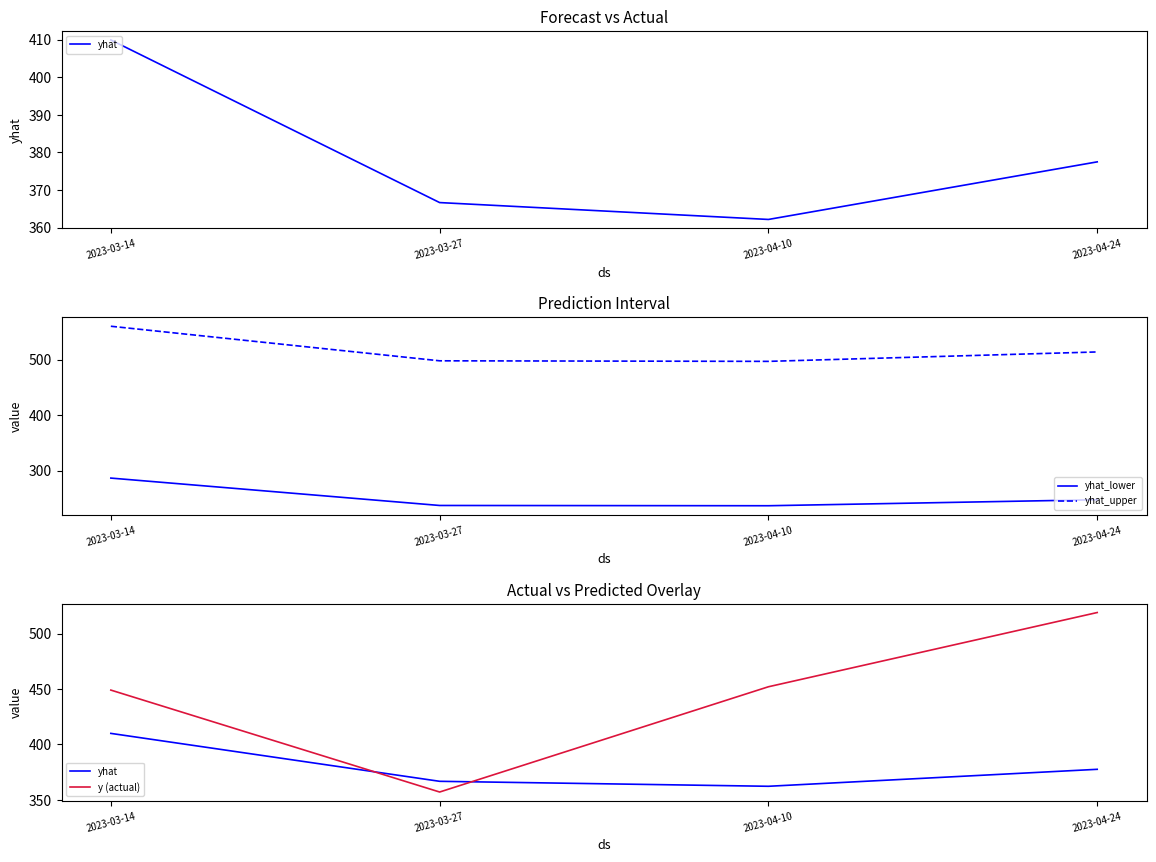

Which category has the highest value in the yhat_lower series?

2023-03-14